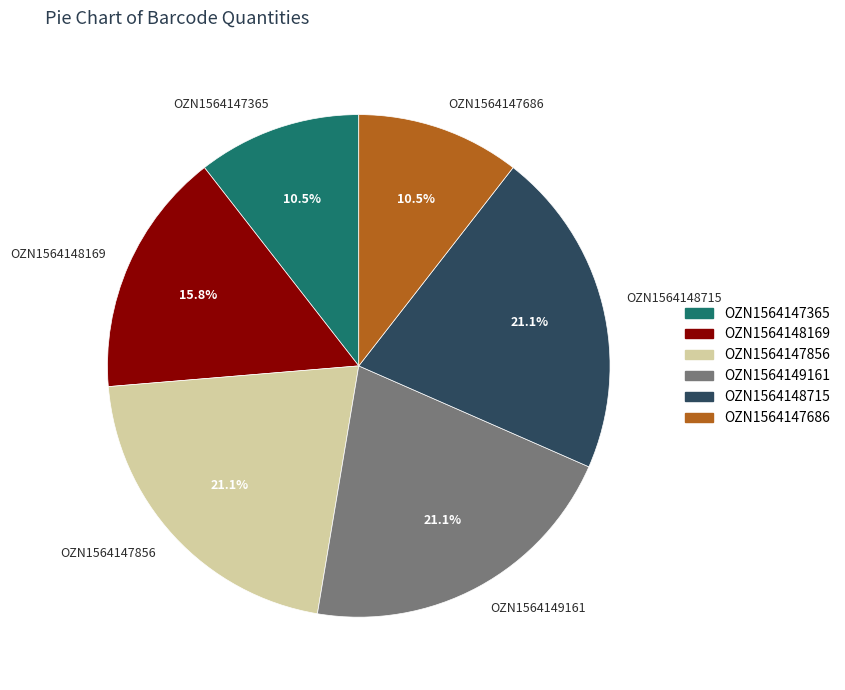

To the nearest percent, what is the difference between the OZN1564147856 and OZN1564147686 slice percentages?

11%